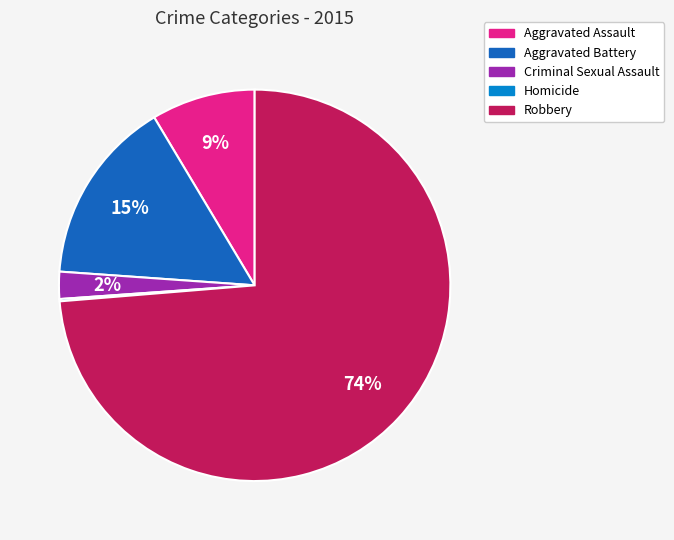

Which category has the biggest portion of the pie?

Robbery